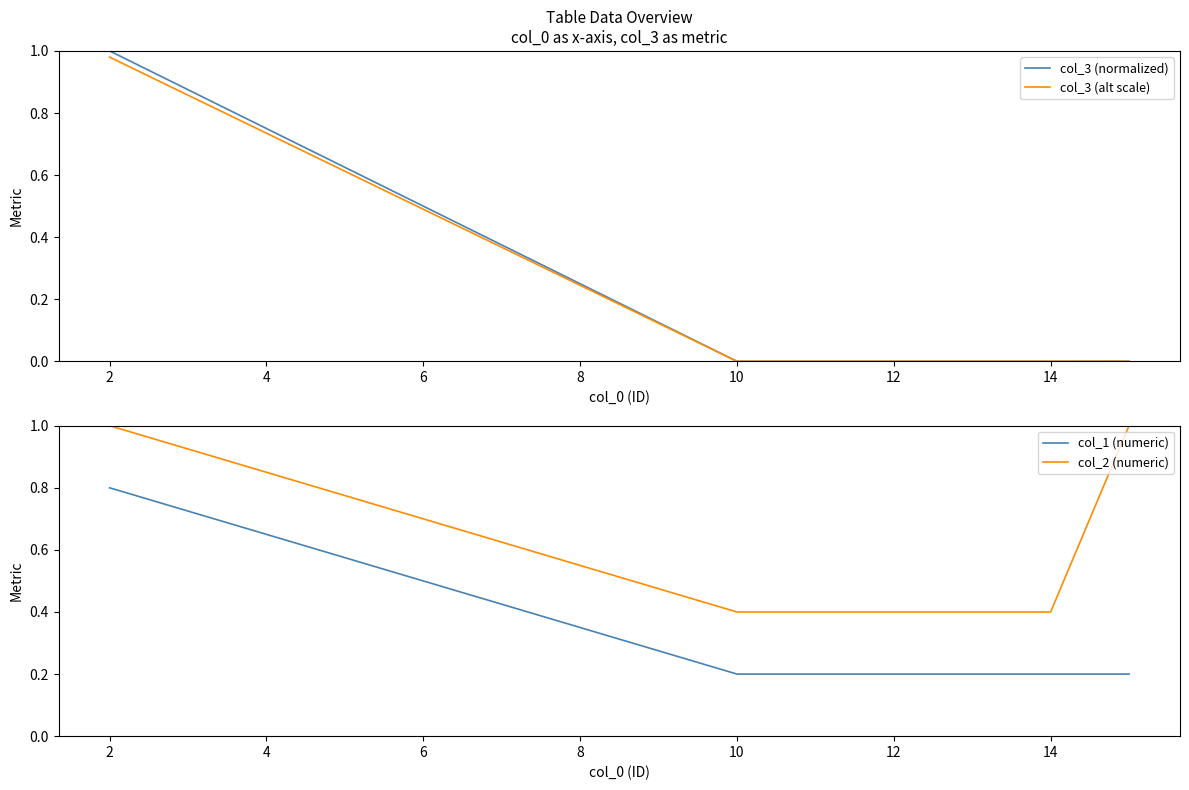

The value of col_1 (numeric) at 12 is 0.2. True or false?

True